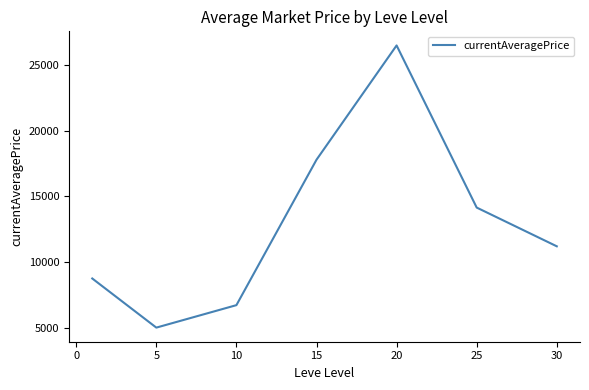

What is the minimum value shown in the chart?

5002.7